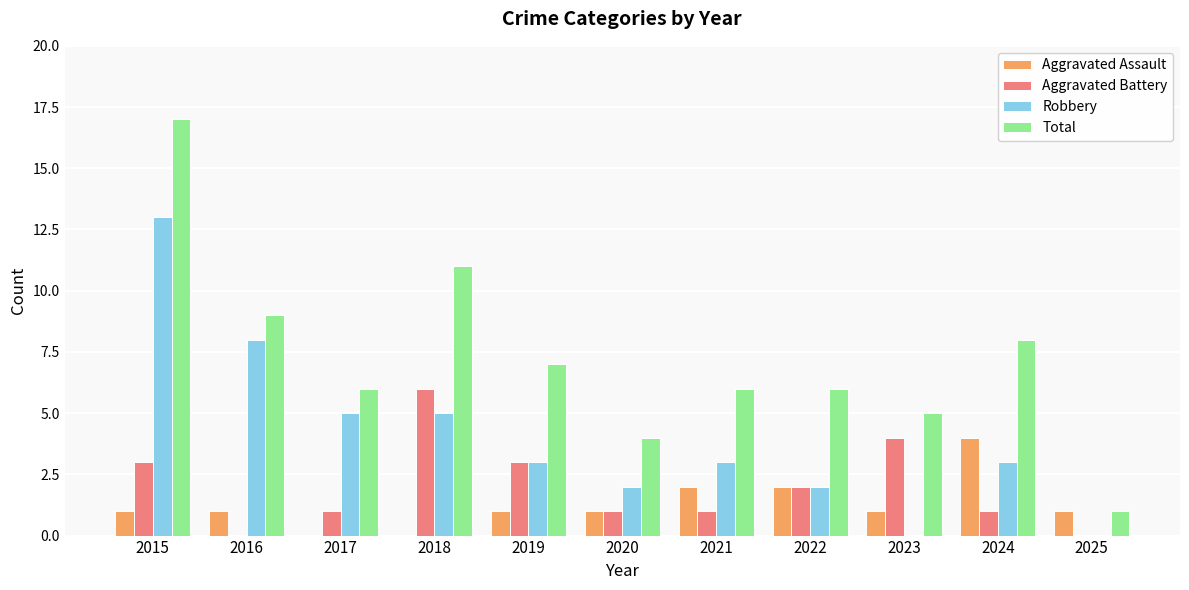

Reading left to right, list all the values displayed in this chart.

Aggravated Assault: 2015=1	2016=1	2017=0	2018=0	2019=1	2020=1	2021=2	2022=2	2023=1	2024=4	2025=1
Aggravated Battery: 2015=3	2016=0	2017=1	2018=6	2019=3	2020=1	2021=1	2022=2	2023=4	2024=1	2025=0
Robbery: 2015=13	2016=8	2017=5	2018=5	2019=3	2020=2	2021=3	2022=2	2023=0	2024=3	2025=0
Total: 2015=17	2016=9	2017=6	2018=11	2019=7	2020=4	2021=6	2022=6	2023=5	2024=8	2025=1